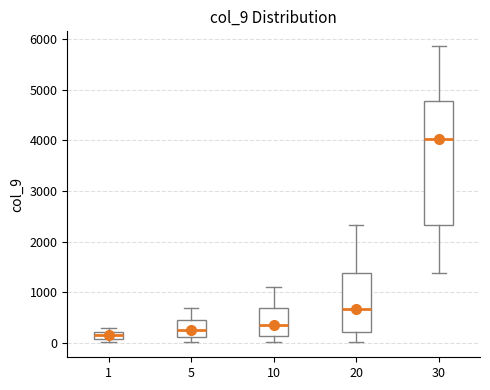

Comparing the boxes themselves (not the whiskers), which one is the tallest?

30